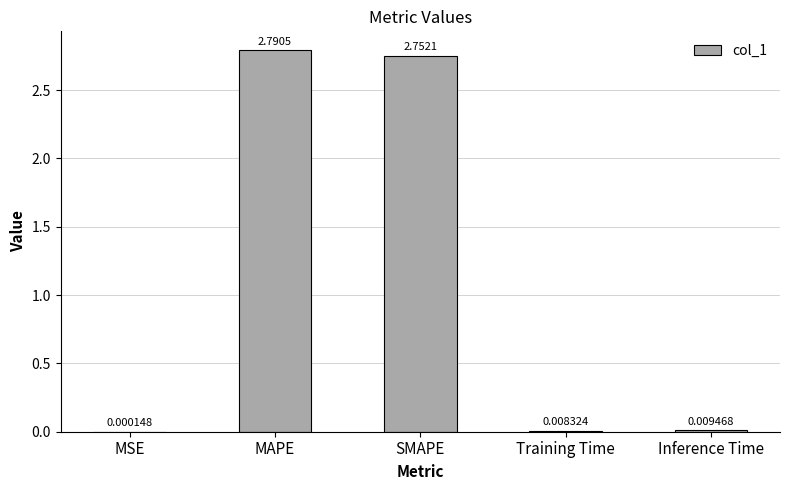

Where is the data nearest to the value 1?

Inference Time